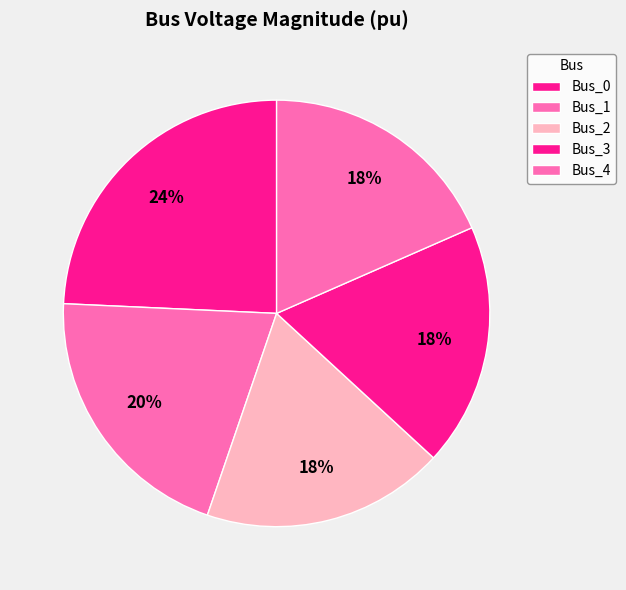

Which slice is the smallest?

Bus_2